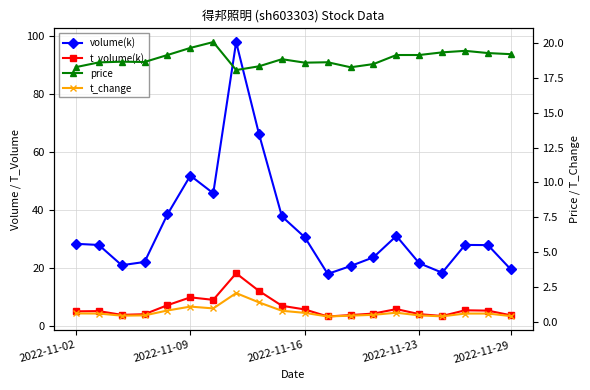

What is the difference between the highest and lowest values at 7?

96.0